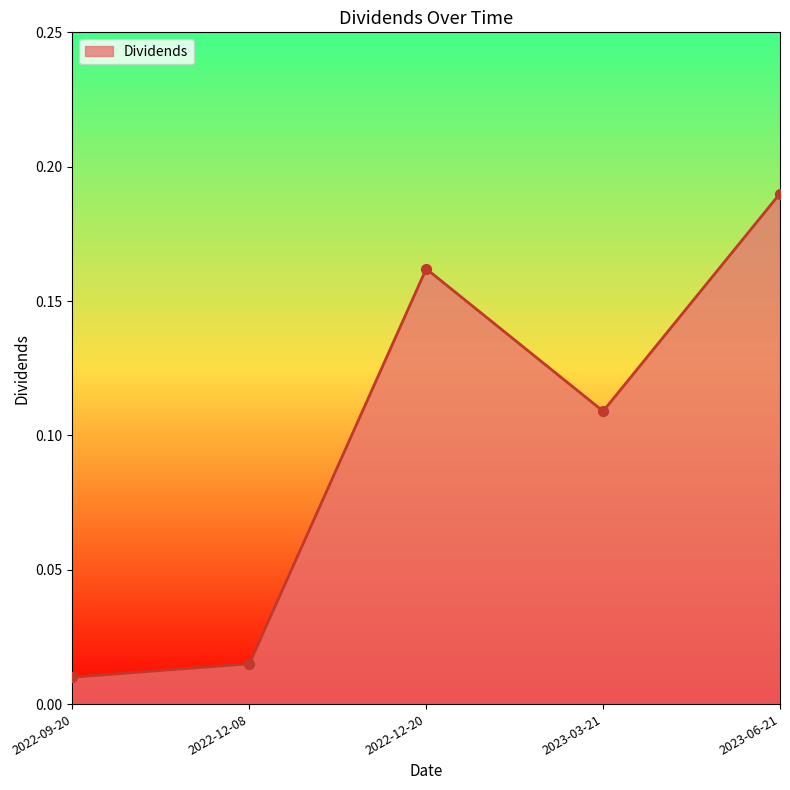

What is the change in value from 2022-12-08 to 2023-06-21?

+0.2